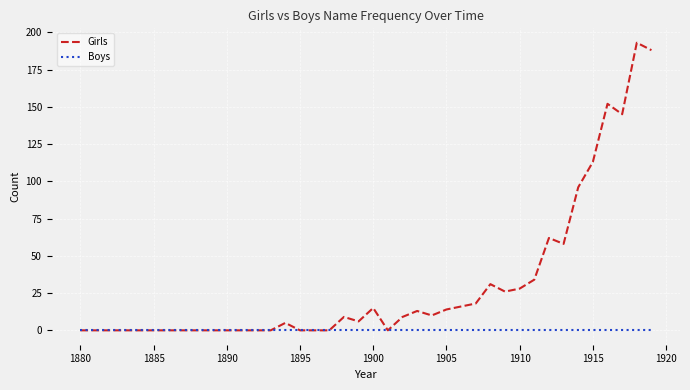

Which series has the largest total across all categories?

Girls